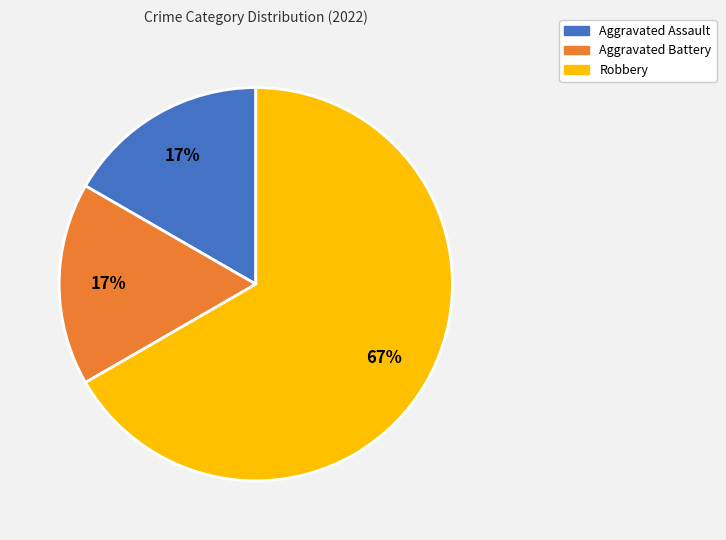

How many segments does this pie chart have?

3